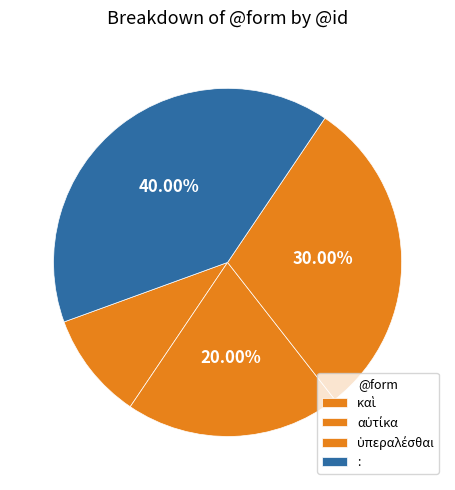

Which has a higher value, αὐτίκα or ὑπεραλέσθαι?

ὑπεραλέσθαι